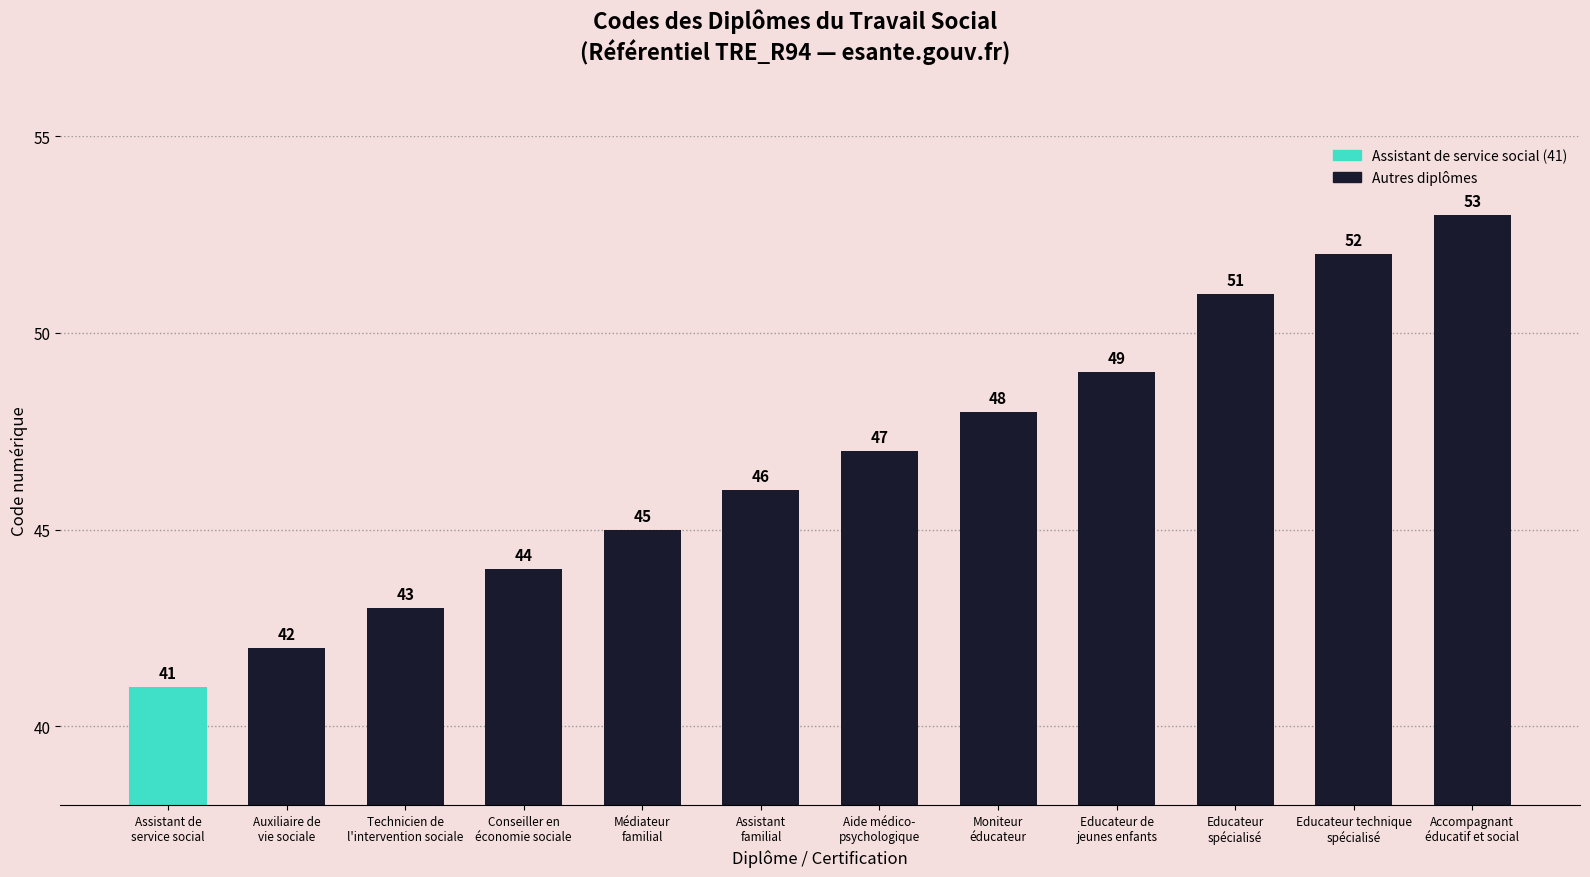

Where is the data nearest to the value 47?

Aide médico-
psychologique